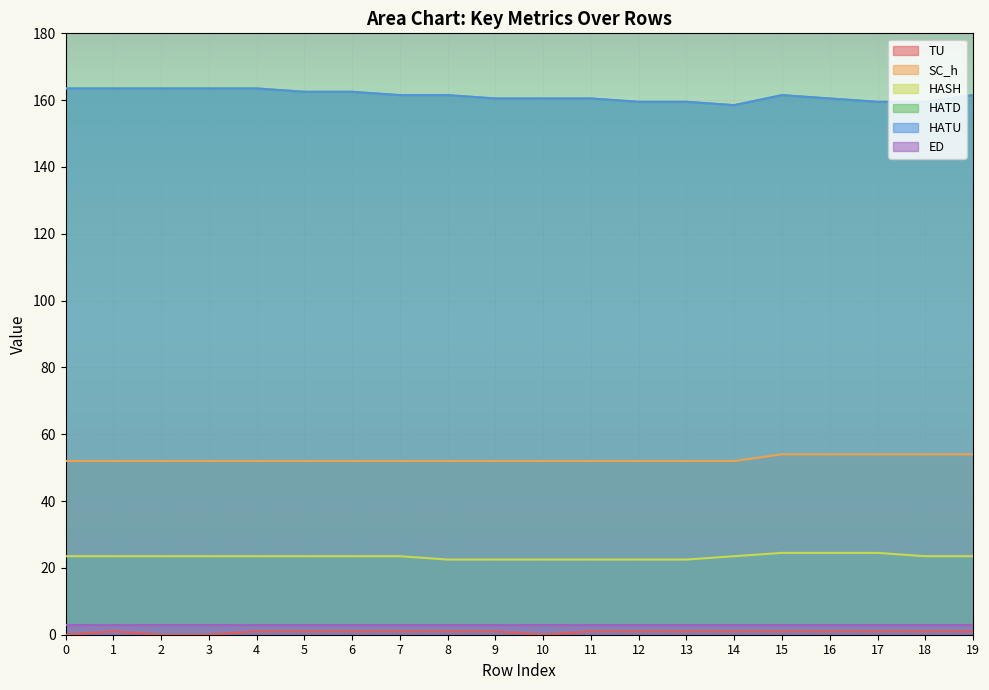

How many lines are shown in the chart?

6